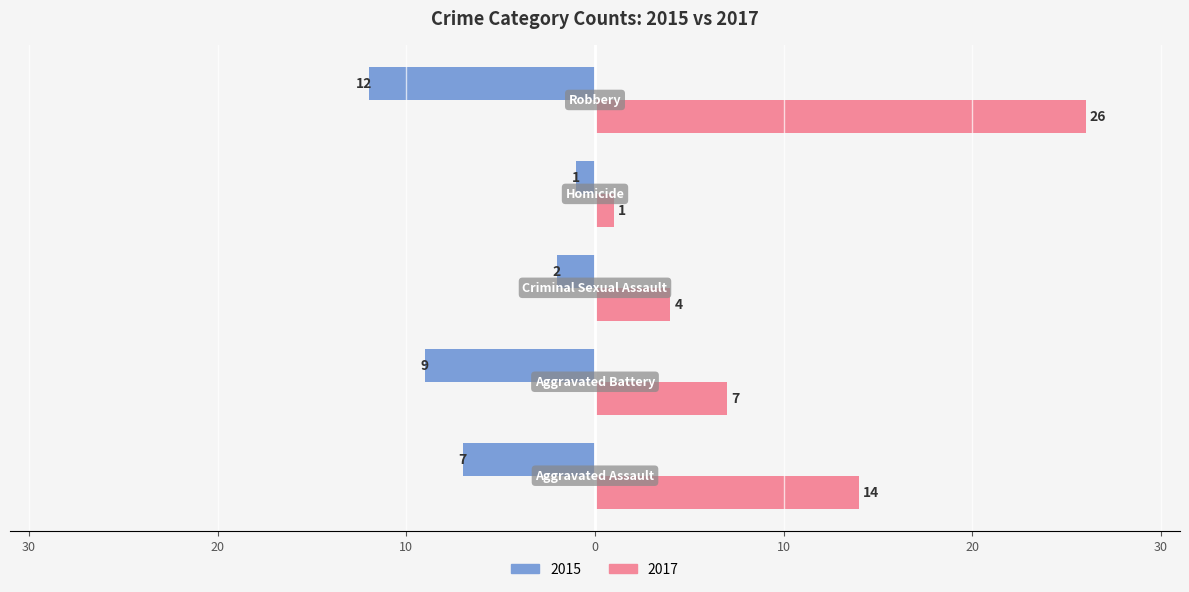

What are all the series names shown in the legend?

2015, 2017